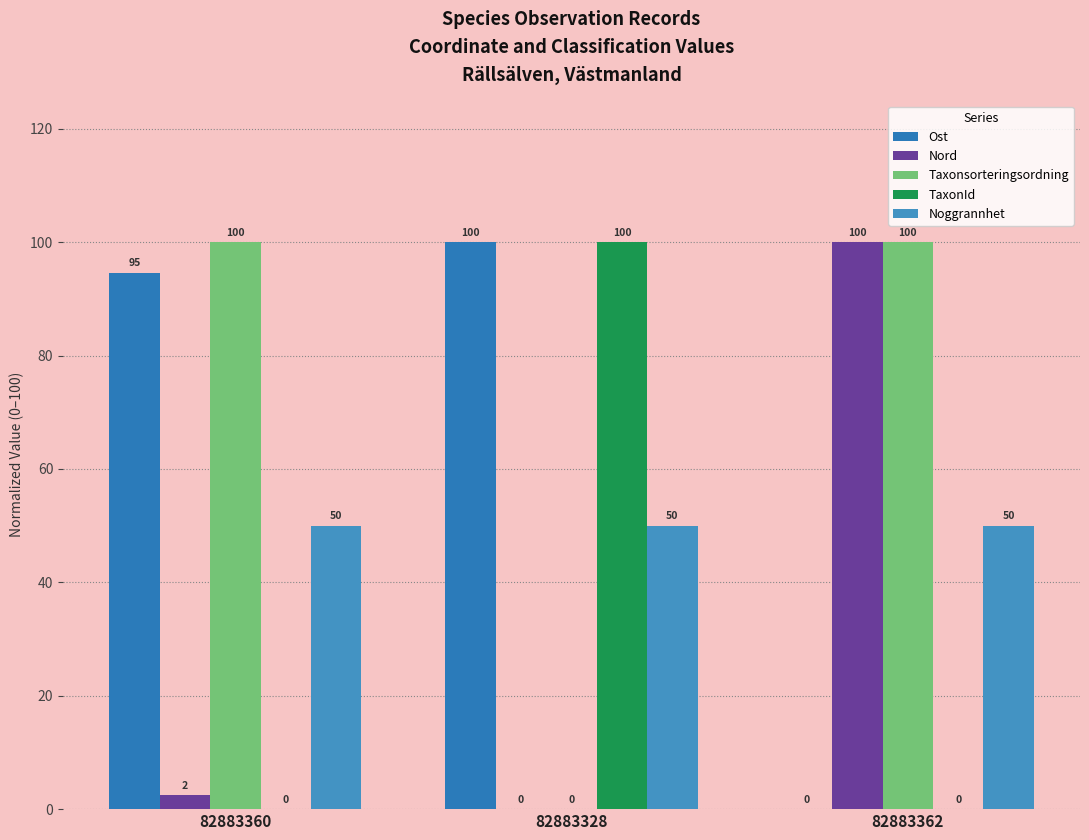

Are the bars horizontal?

No